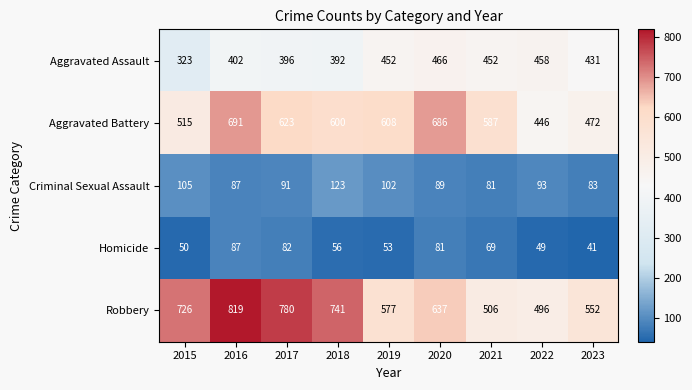

At which category does the chart reach its minimum across all series?

2023